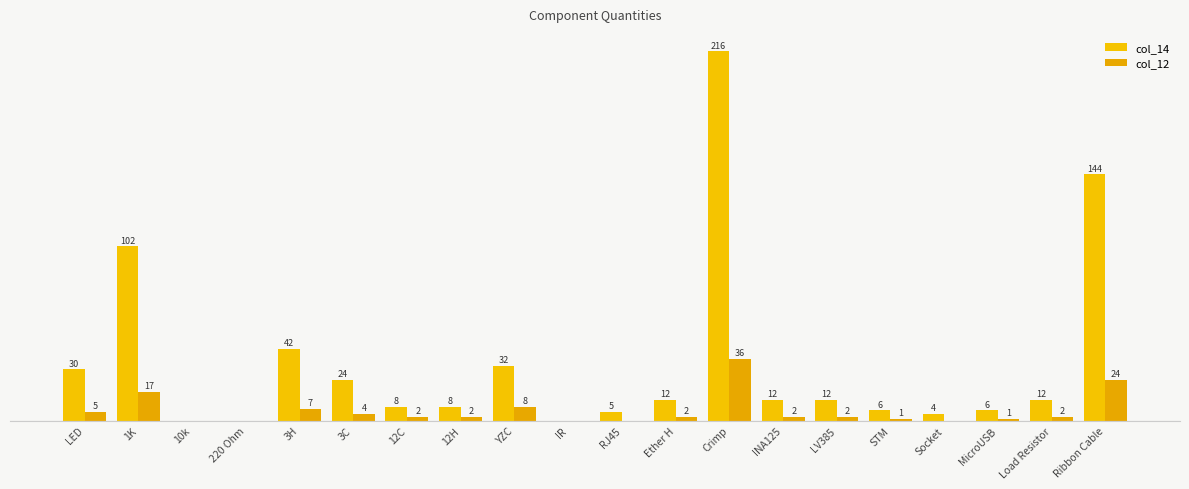

What is the maximum value for col_14?

216